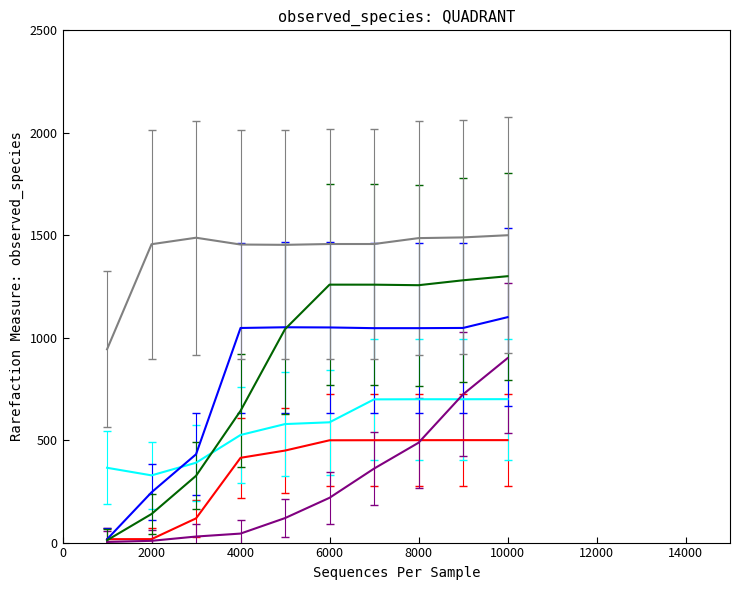

What is the maximum value shown in the chart?

1500.0